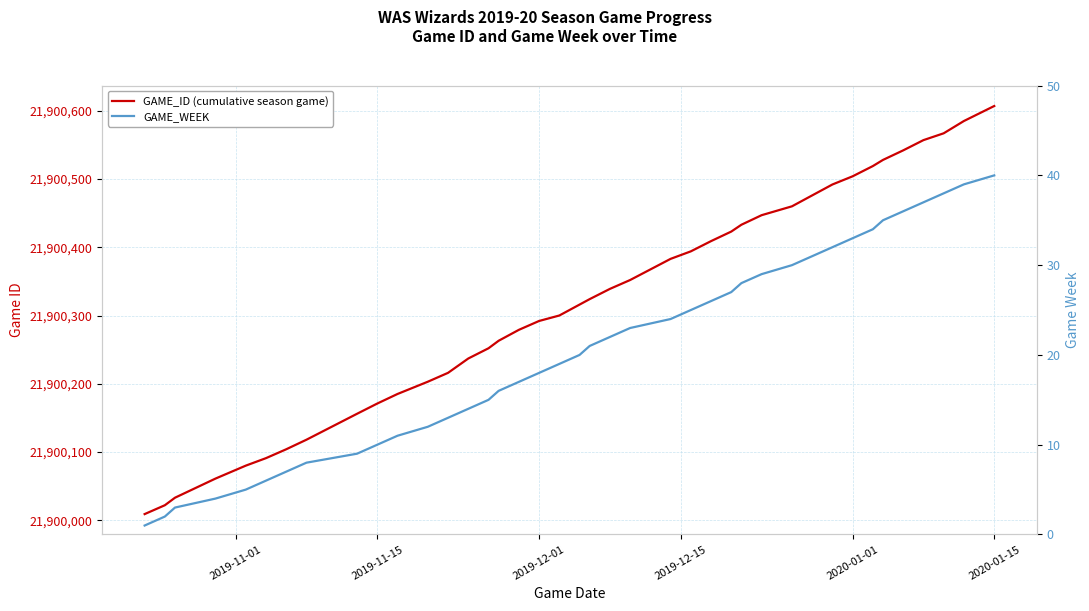

Does the chart have visible grid lines?

Yes